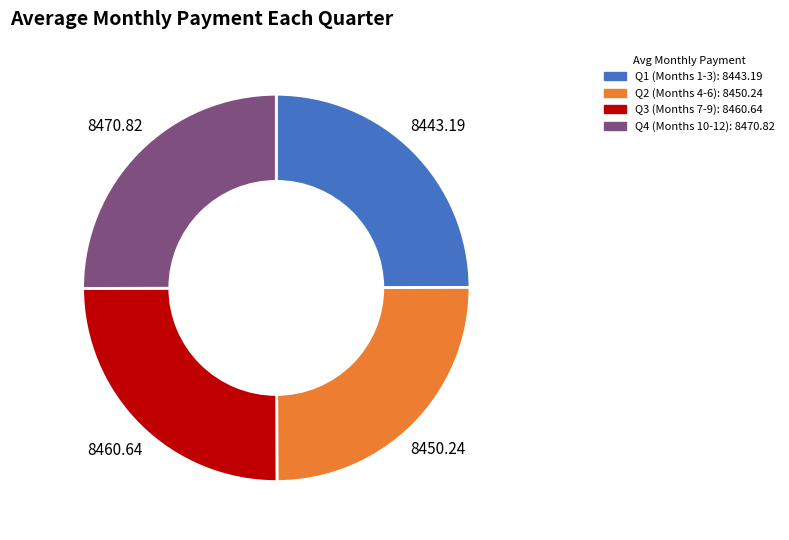

Is there any slice that represents more than half of the pie?

No